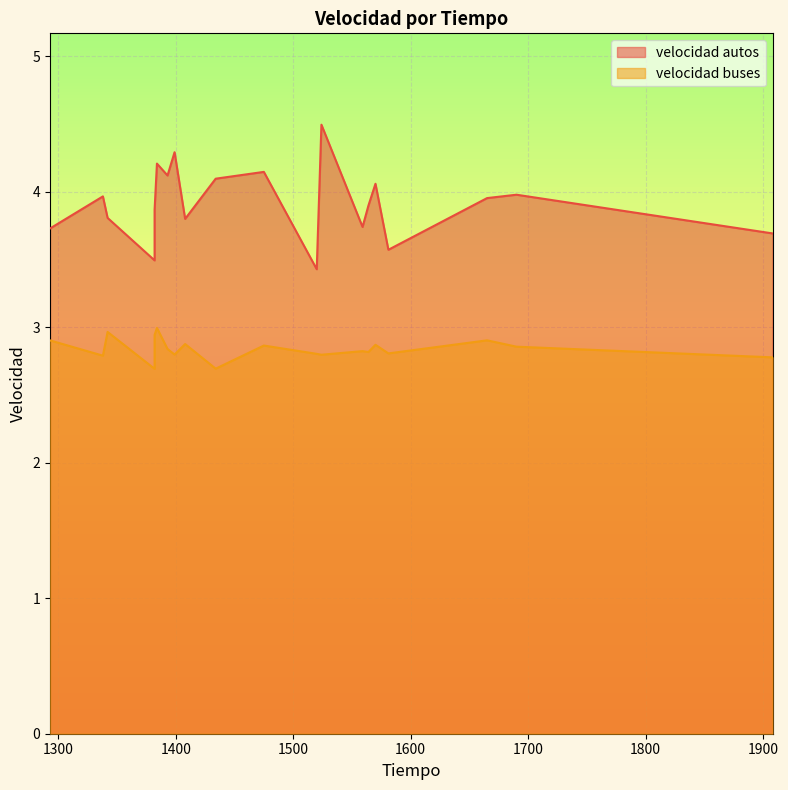

Count the number of categories in the chart.

20